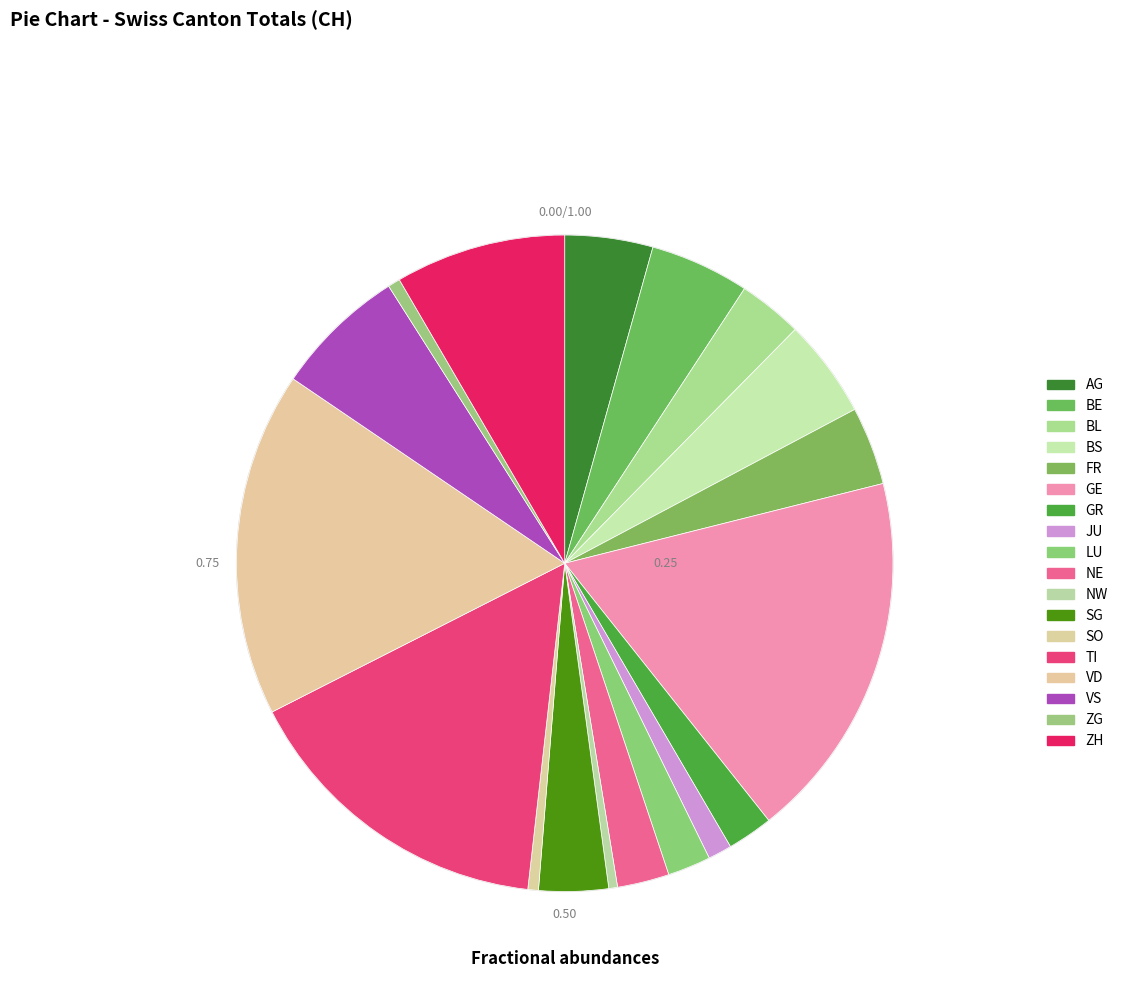

How many segments does this pie chart have?

18